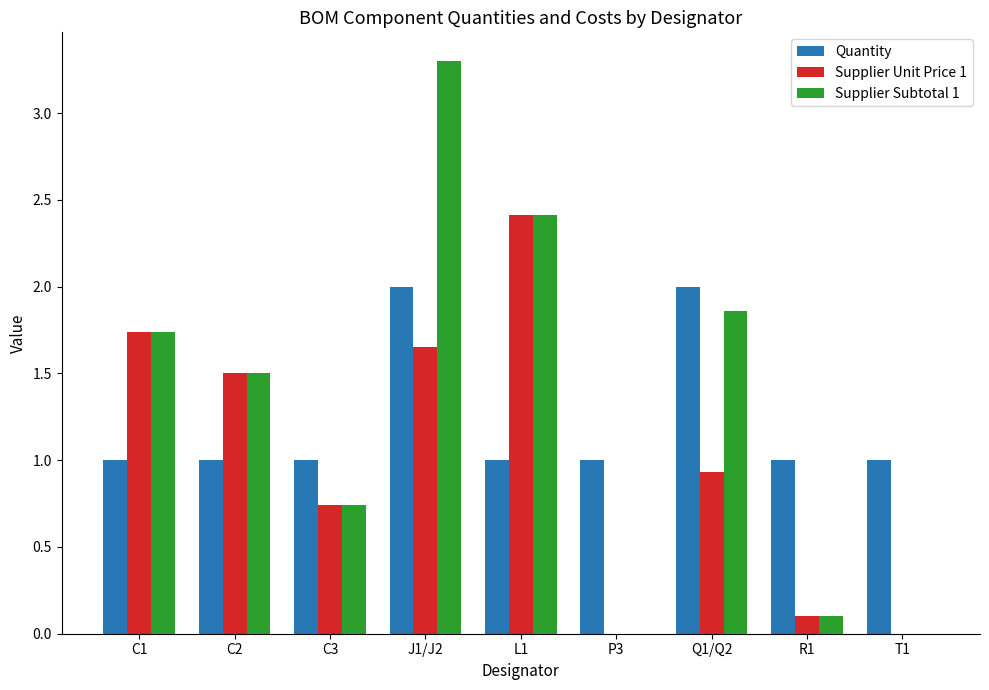

What is the sum of the Supplier Unit Price 1 values at C3 and R1?

0.8